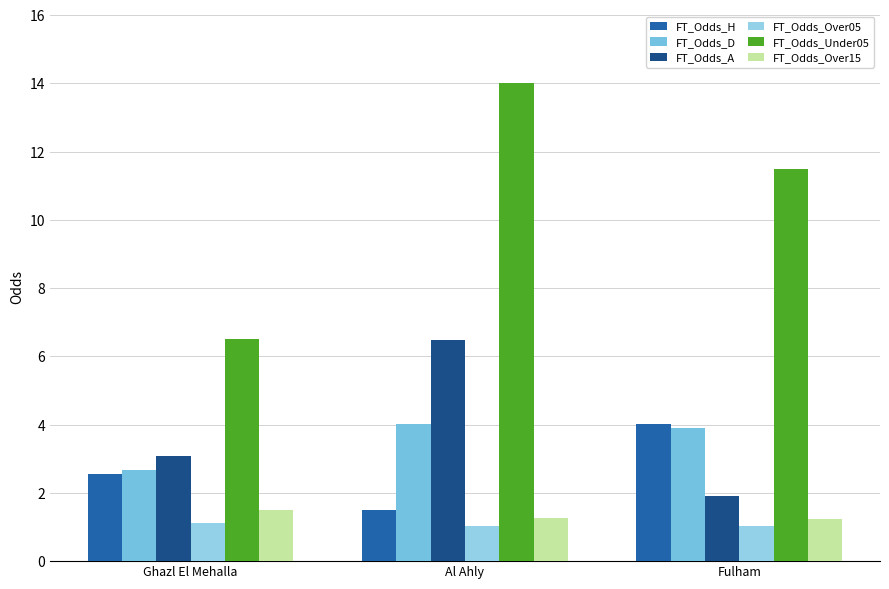

At which label is FT_Odds_Over05 closest to 1?

Al Ahly